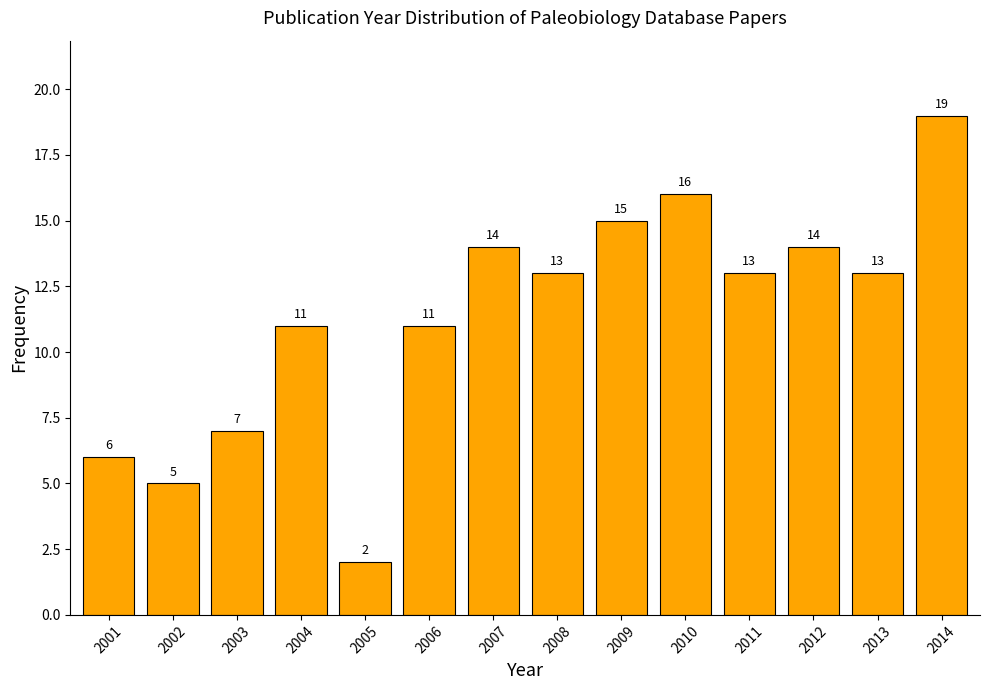

Reading left to right, transcribe all the data shown in this chart.

6	5	7	11	2	11	14	13	15	16	13	14	13	19